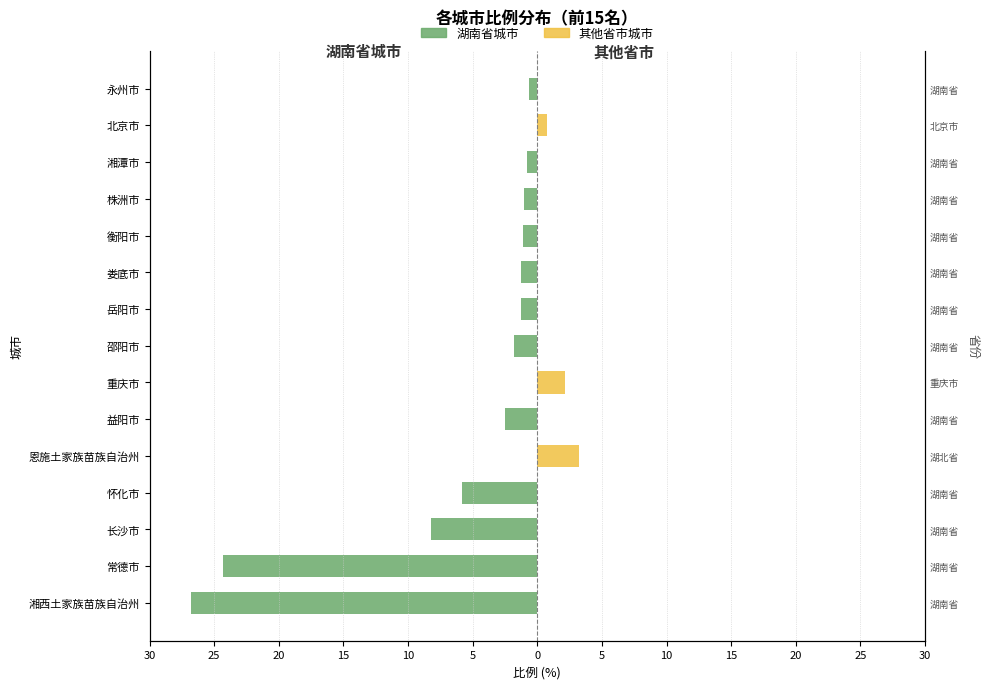

What is the total value across all series at 北京市?

0.7